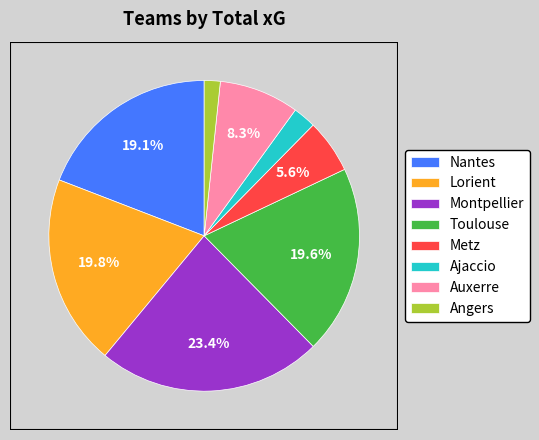

Does Toulouse represent more than half of the total?

No